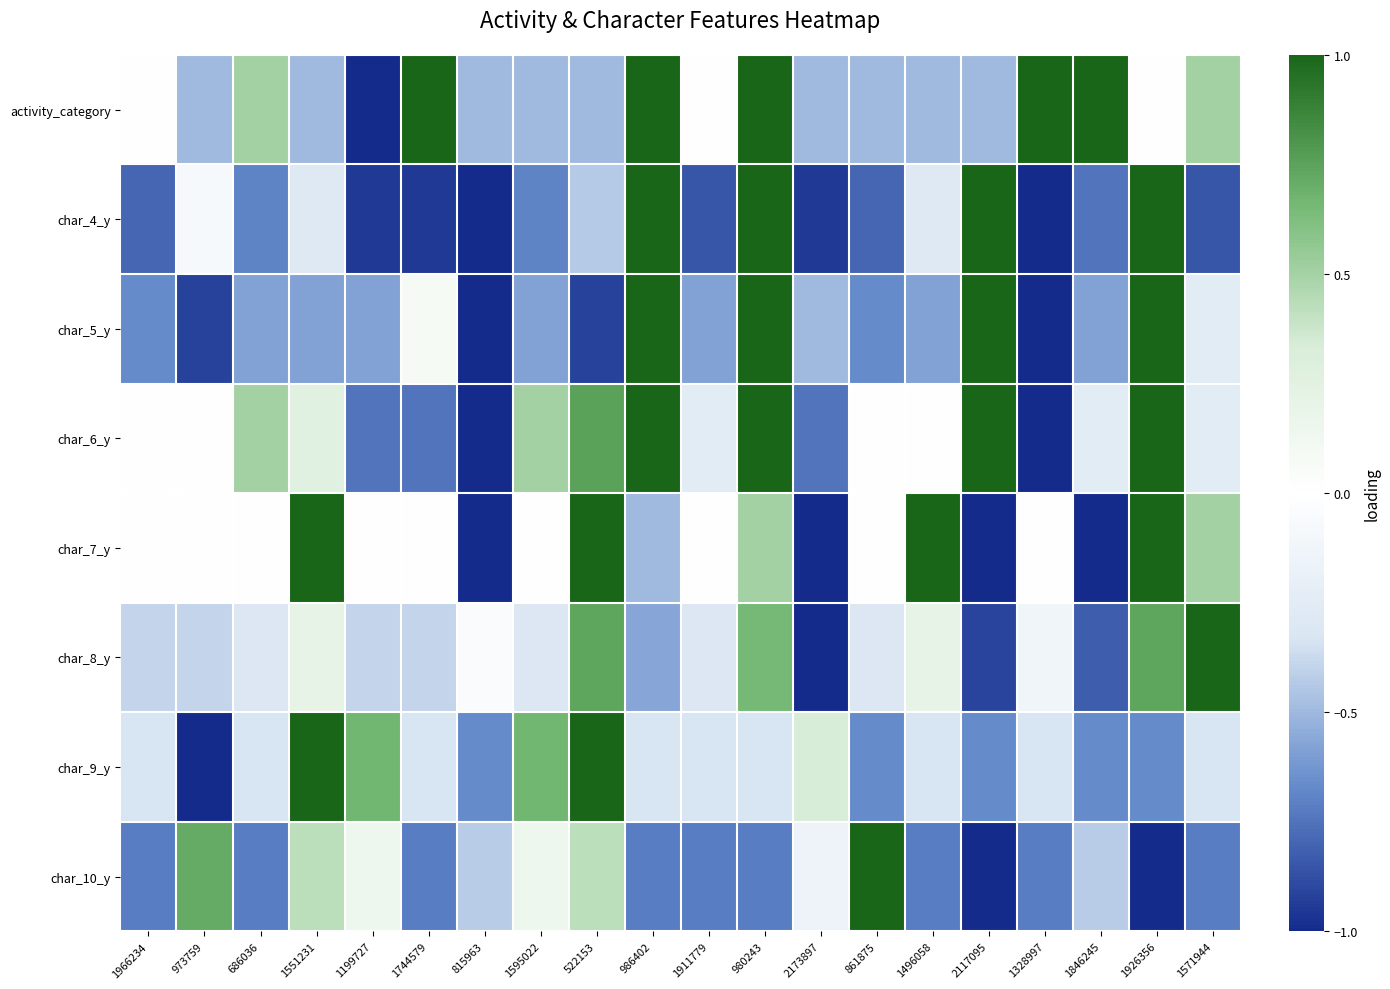

Which series has the largest range (max minus min)?

activity_category